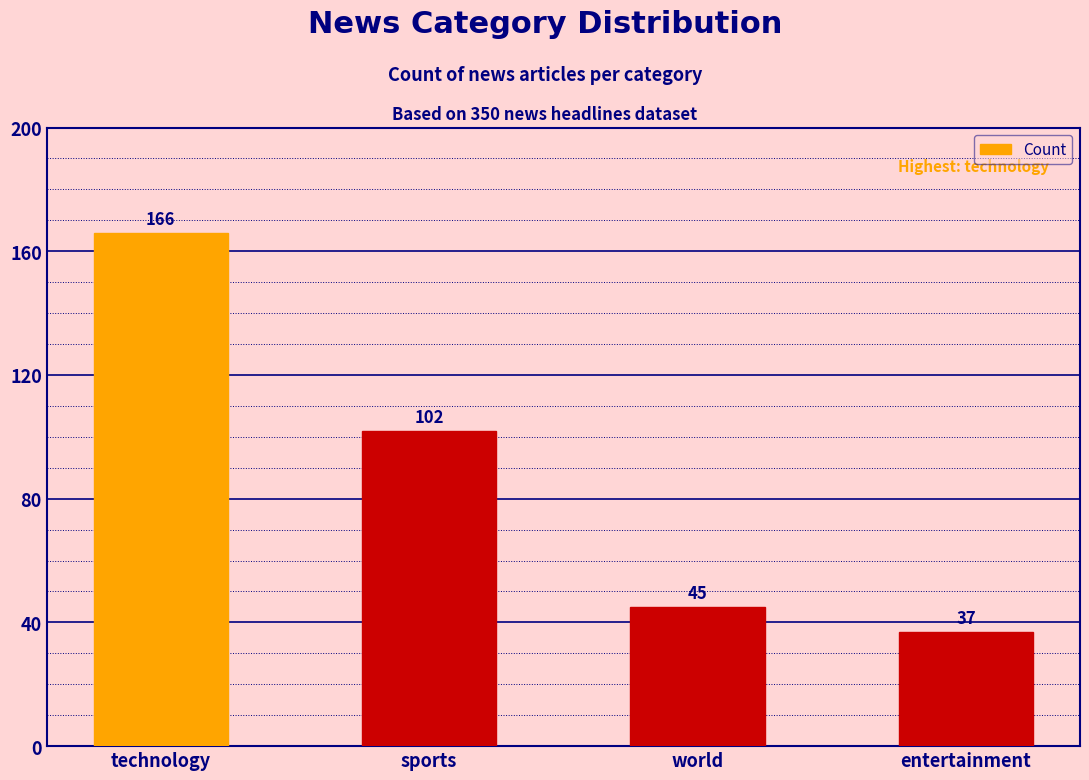

What is the label of the 2nd bar from the right?

world